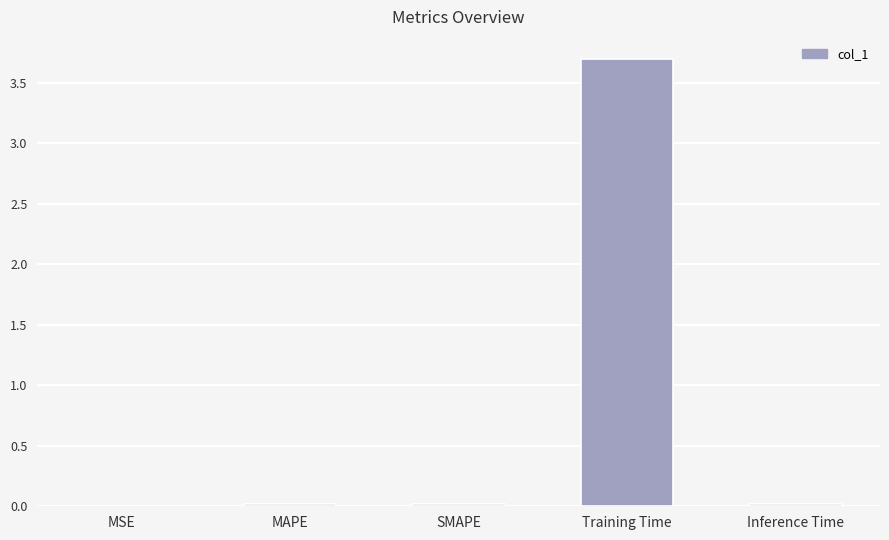

The value at Training Time is 5.2. True or false?

False